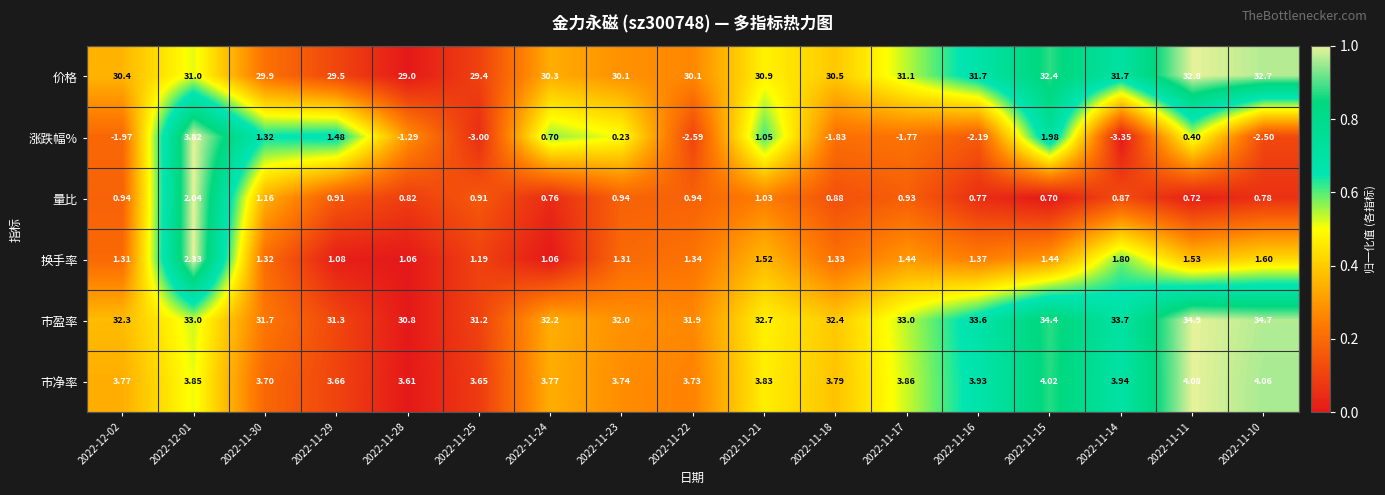

Is the value of 市净率 at 2022-11-16 greater than the value of 量比 at 2022-11-22?

Yes